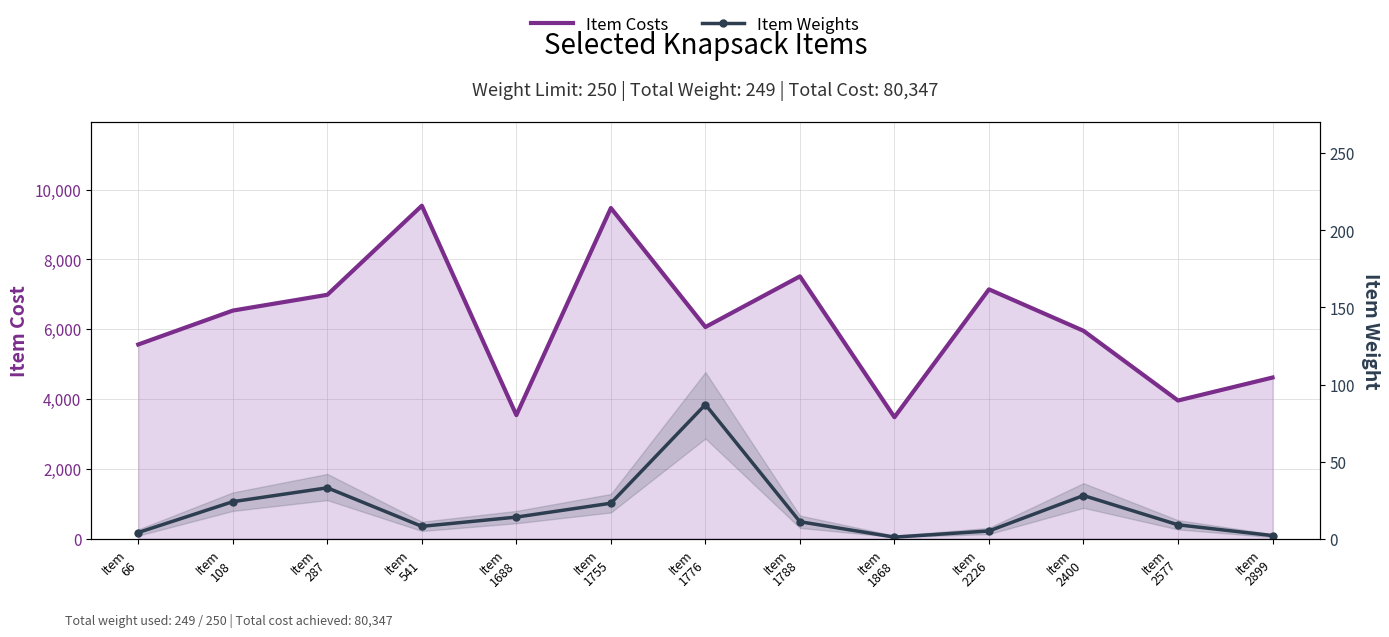

Reading left to right, transcribe all the data shown in this chart.

Item Costs: Item
66=5562	Item
108=6533	Item
287=6985	Item
541=9537	Item
1688=3539	Item
1755=9470	Item
1776=6062	Item
1788=7513	Item
1868=3479	Item
2226=7141	Item
2400=5954	Item
2577=3957	Item
2899=4615
Item Weights: Item
66=4	Item
108=24	Item
287=33	Item
541=8	Item
1688=14	Item
1755=23	Item
1776=87	Item
1788=11	Item
1868=1	Item
2226=5	Item
2400=28	Item
2577=9	Item
2899=2